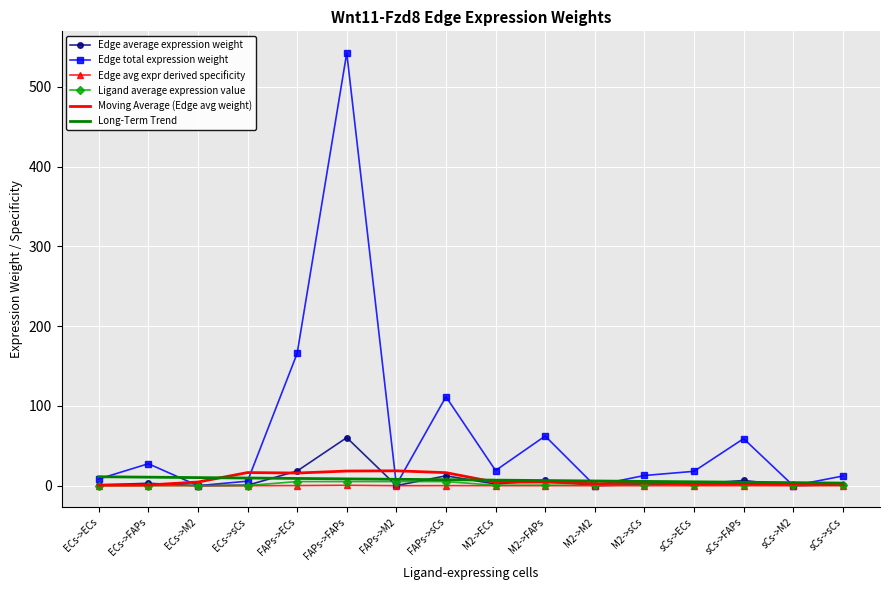

Which series has the largest range (max minus min)?

Edge total expression weight